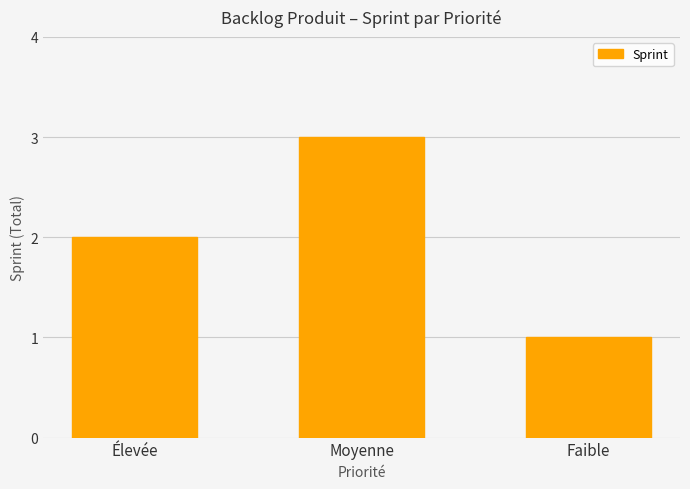

What is the average value?

2